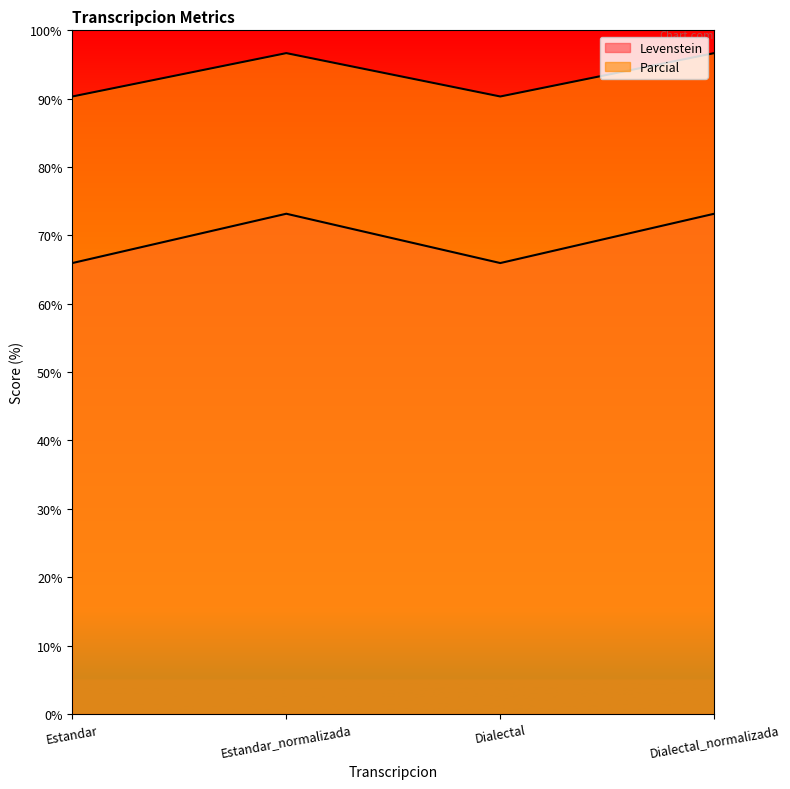

How many categories are shown in the chart?

4